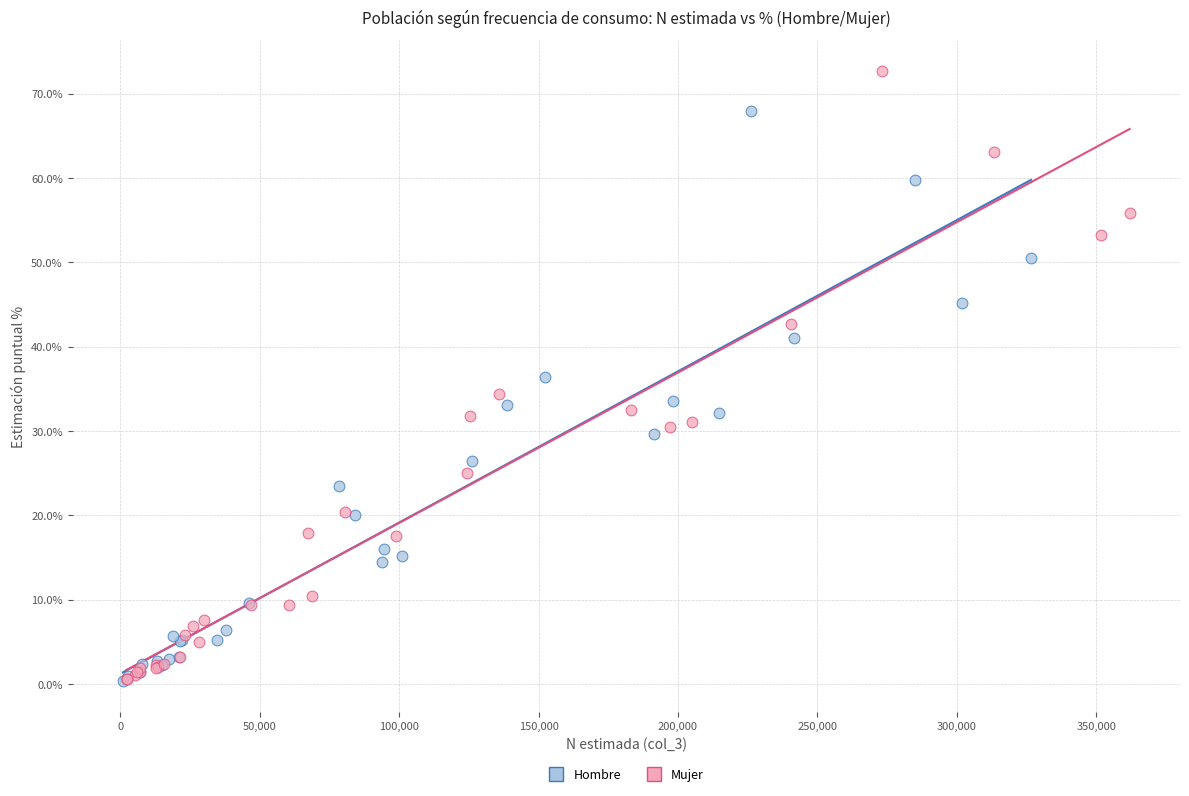

Which series contains the highest Y value?

Mujer